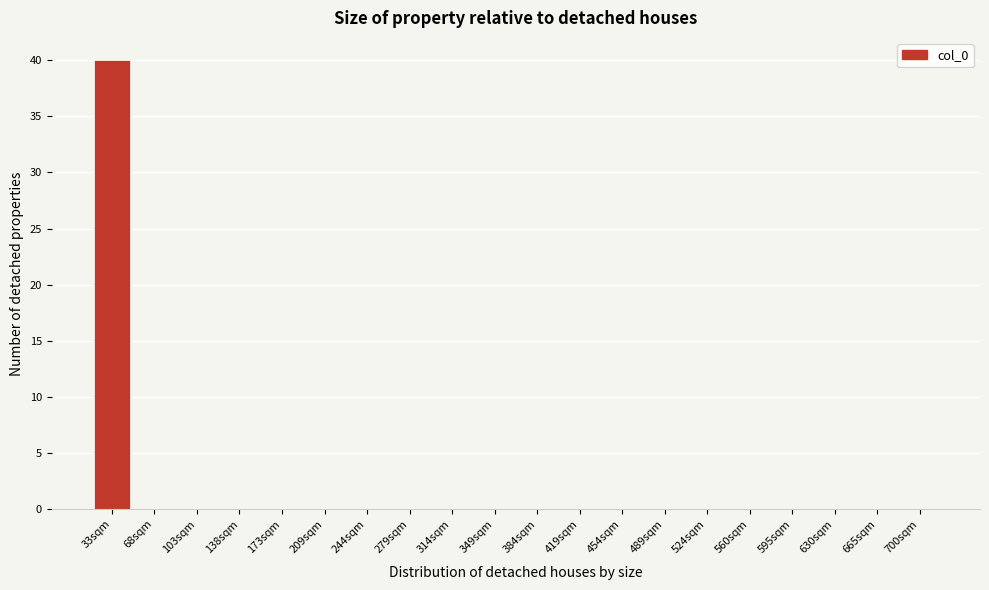

Reading right to left, list all the values displayed in this chart.

700sqm=0	665sqm=0	630sqm=0	595sqm=0	560sqm=0	524sqm=0	489sqm=0	454sqm=0	419sqm=0	384sqm=0	349sqm=0	314sqm=0	279sqm=0	244sqm=0	209sqm=0	173sqm=0	138sqm=0	103sqm=0	68sqm=0	33sqm=40